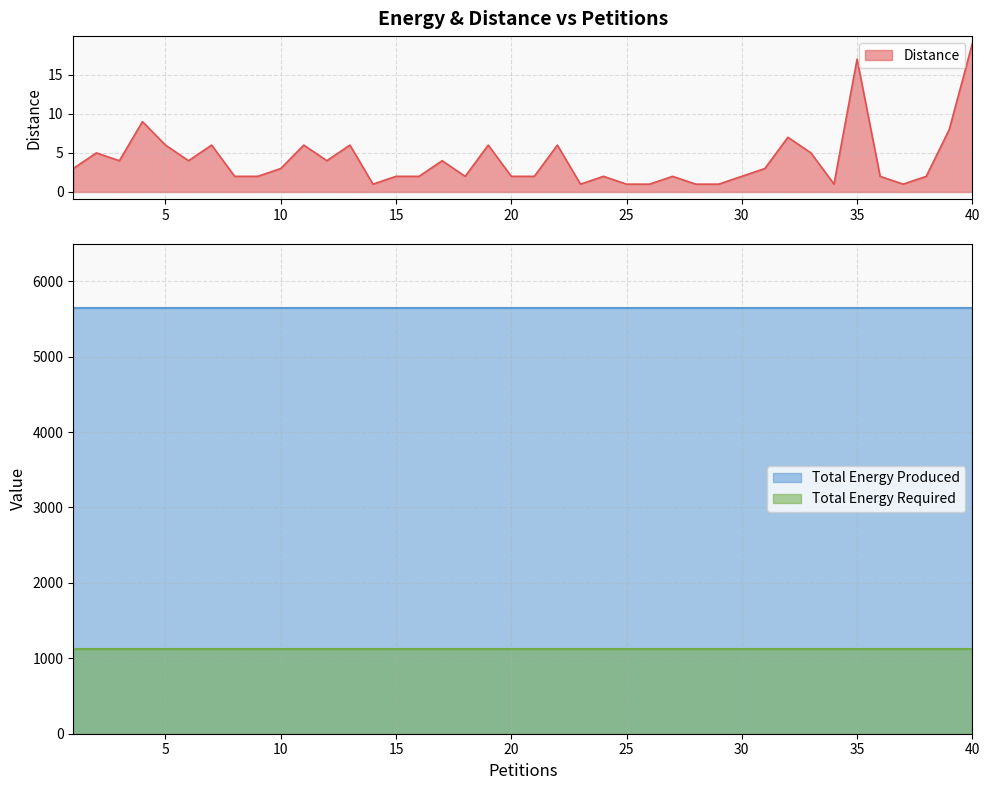

What is the spread (max minus min) of values at 37?

5647